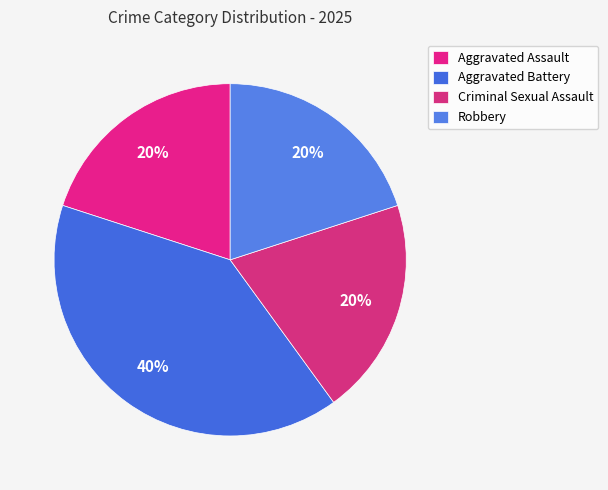

Is the sum of Aggravated Assault and Robbery greater than half?

No